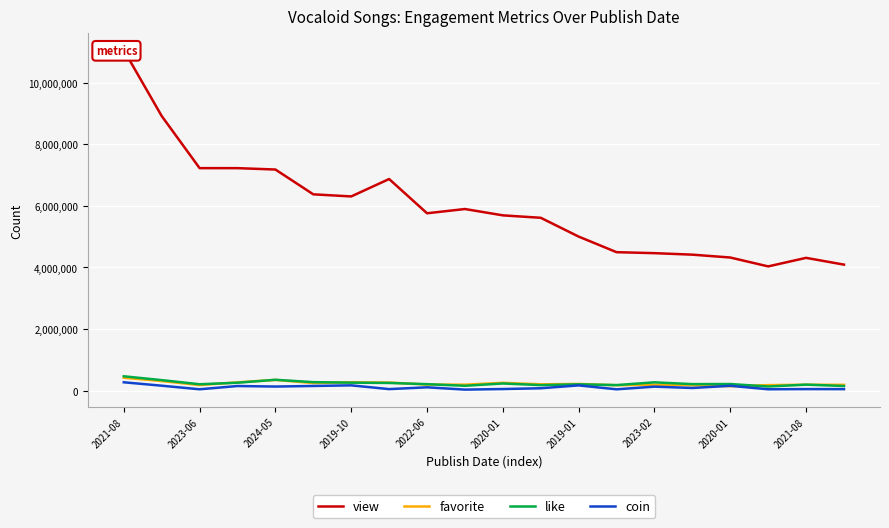

How many lines are shown in the chart?

4